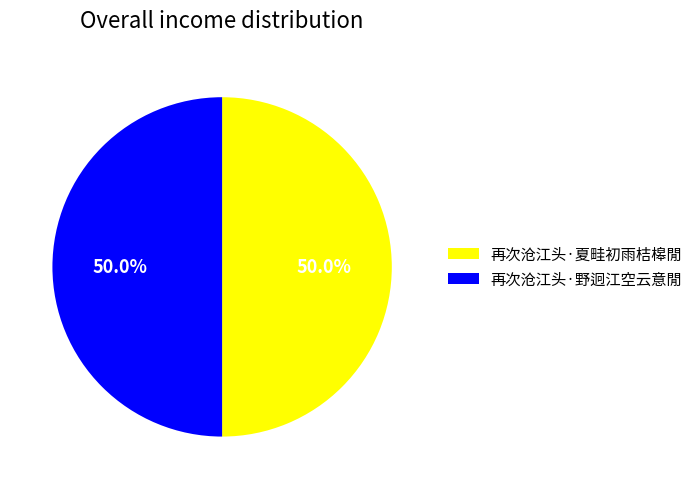

To the nearest percent, what portion does 再次沧江头·夏畦初雨桔槔閒 represent?

50%